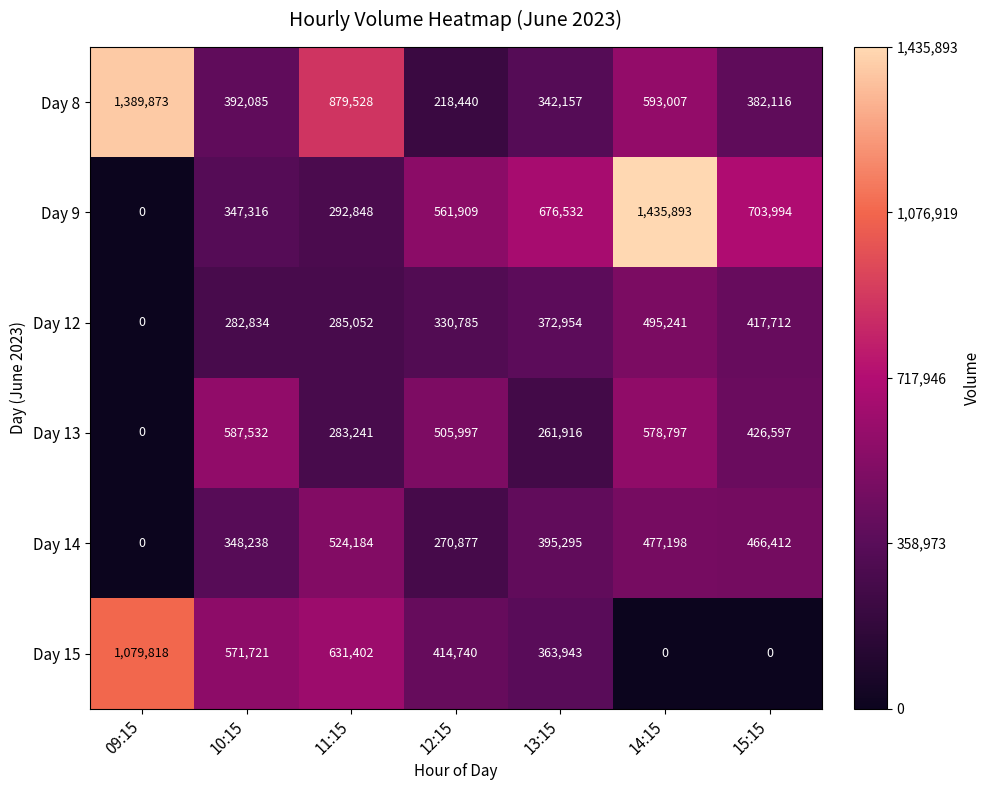

What is the difference between the second highest and second lowest values in the Day 12 series?

134878